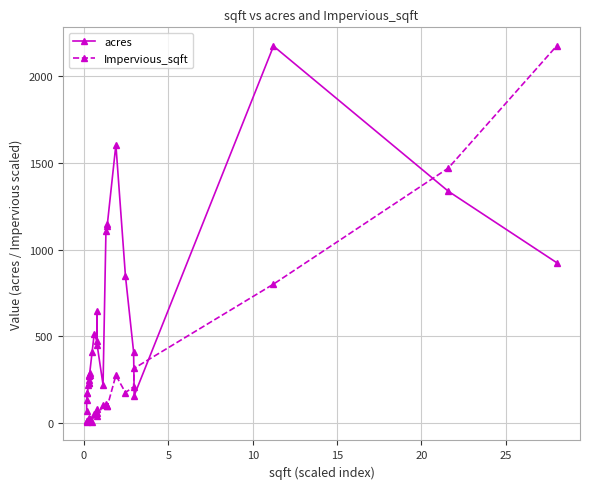

What is the greatest value displayed?

2171.0